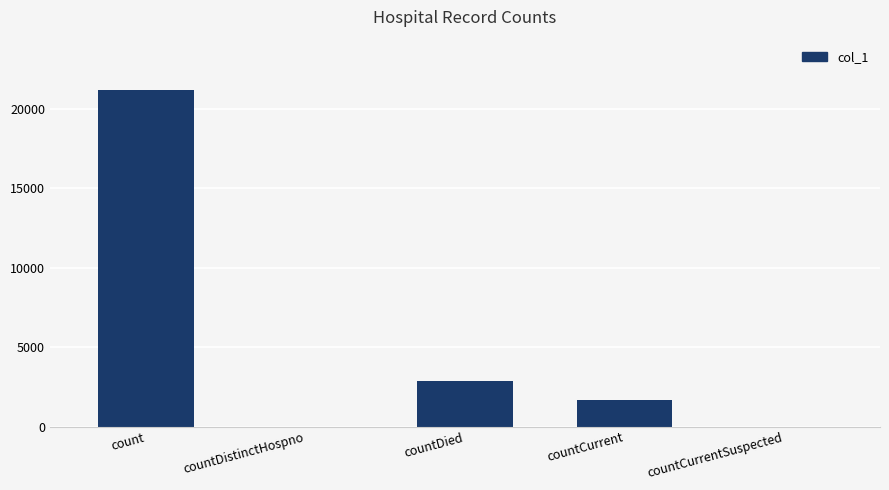

True or false: the data shows 2551 at countCurrent.

False